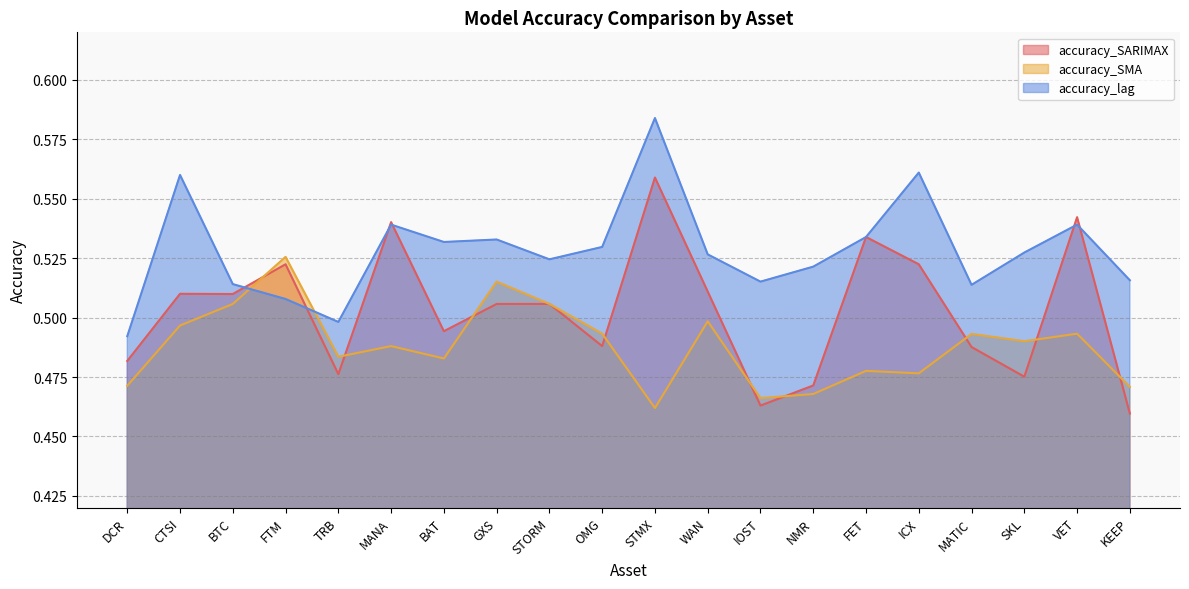

How many interior local peaks does the accuracy_SMA series have?

7